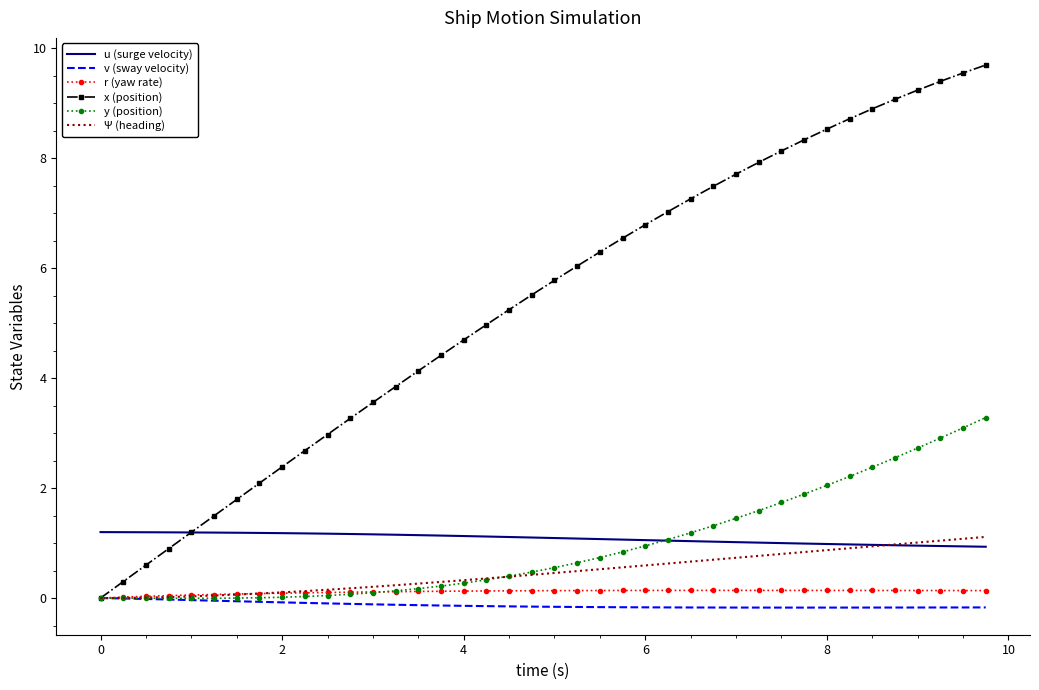

Which series has the largest range (max minus min)?

x (position)